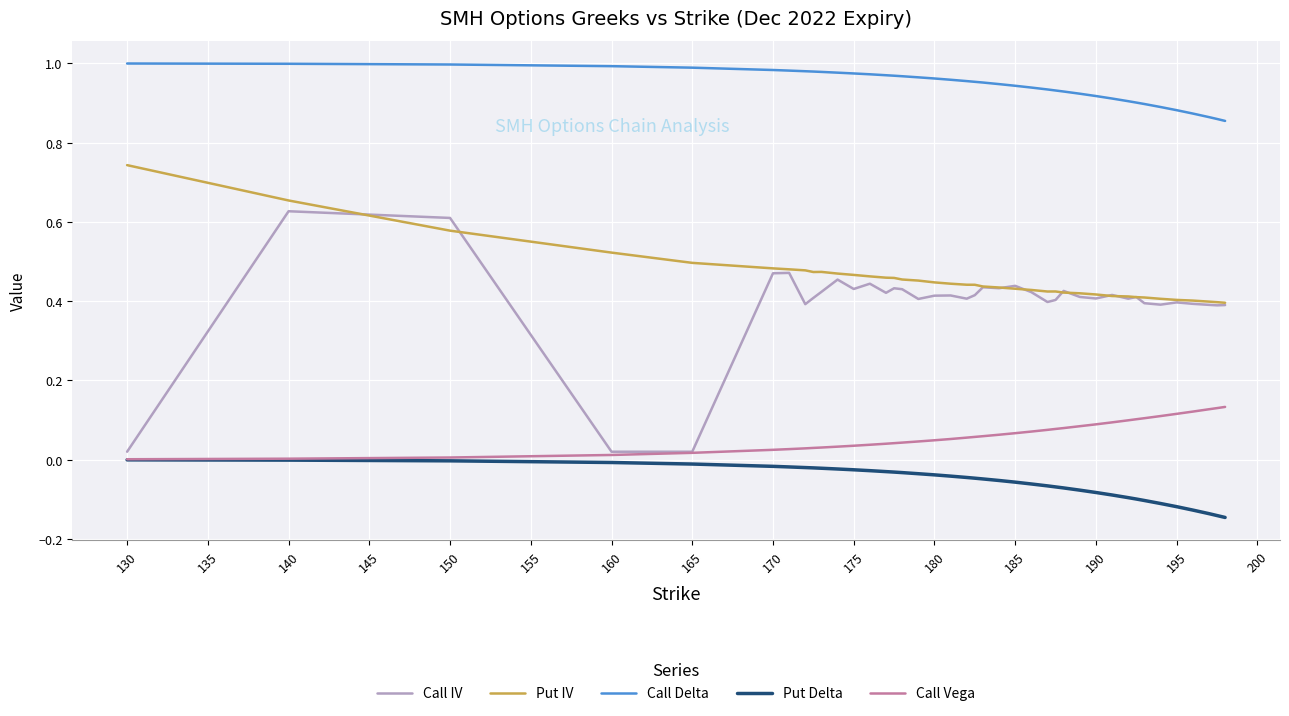

Which series has the largest total across all categories?

Call Delta